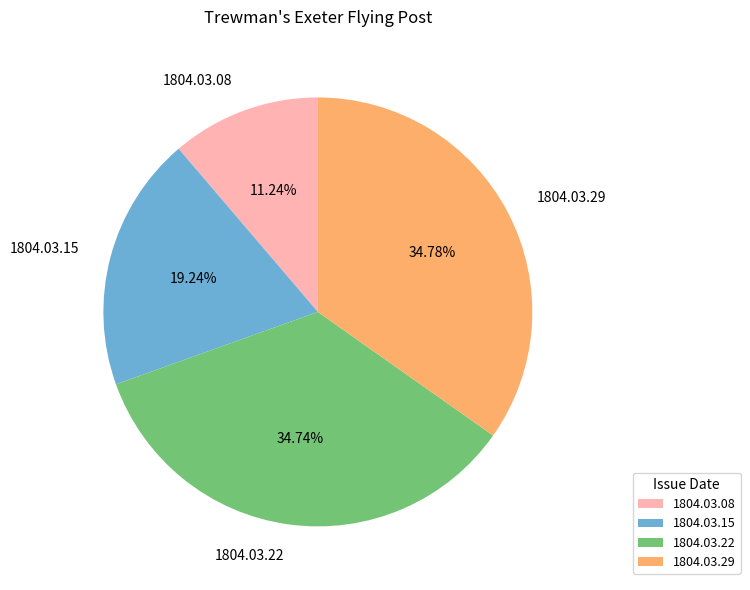

Combined, what portion of the pie is 1804.03.22 and 1804.03.08?

46.0%